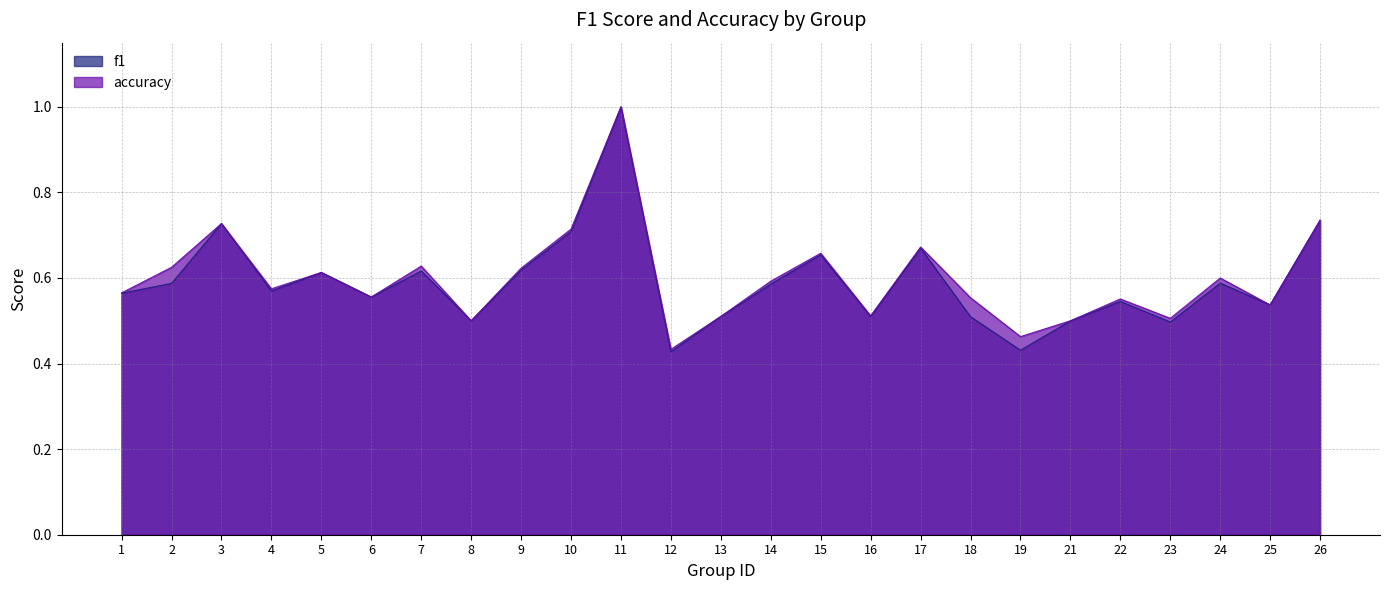

True or false: accuracy has more than 1 points higher than both neighbors.

True